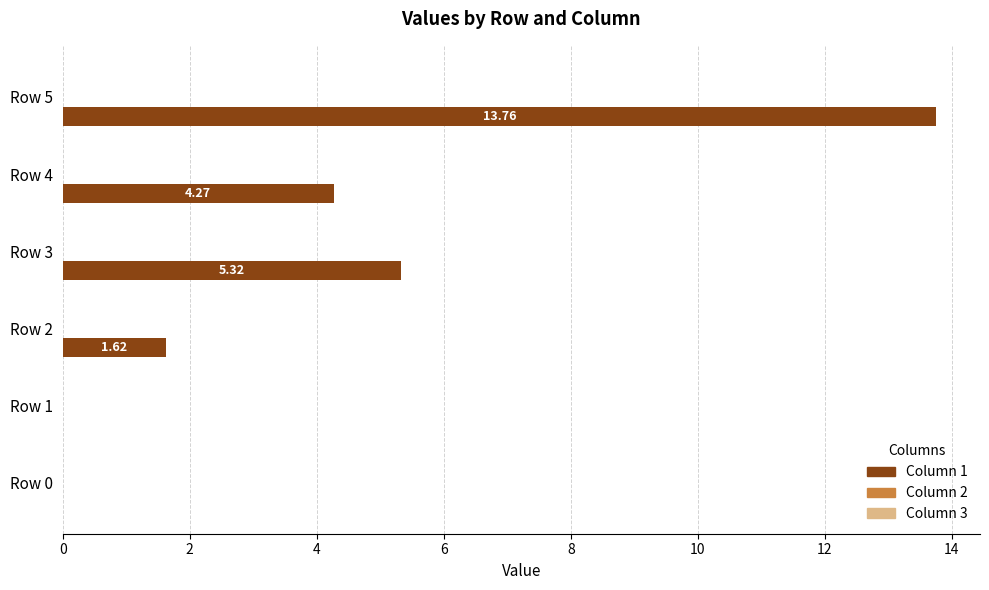

Which has a higher value, Row 0 or Row 3?

Row 3